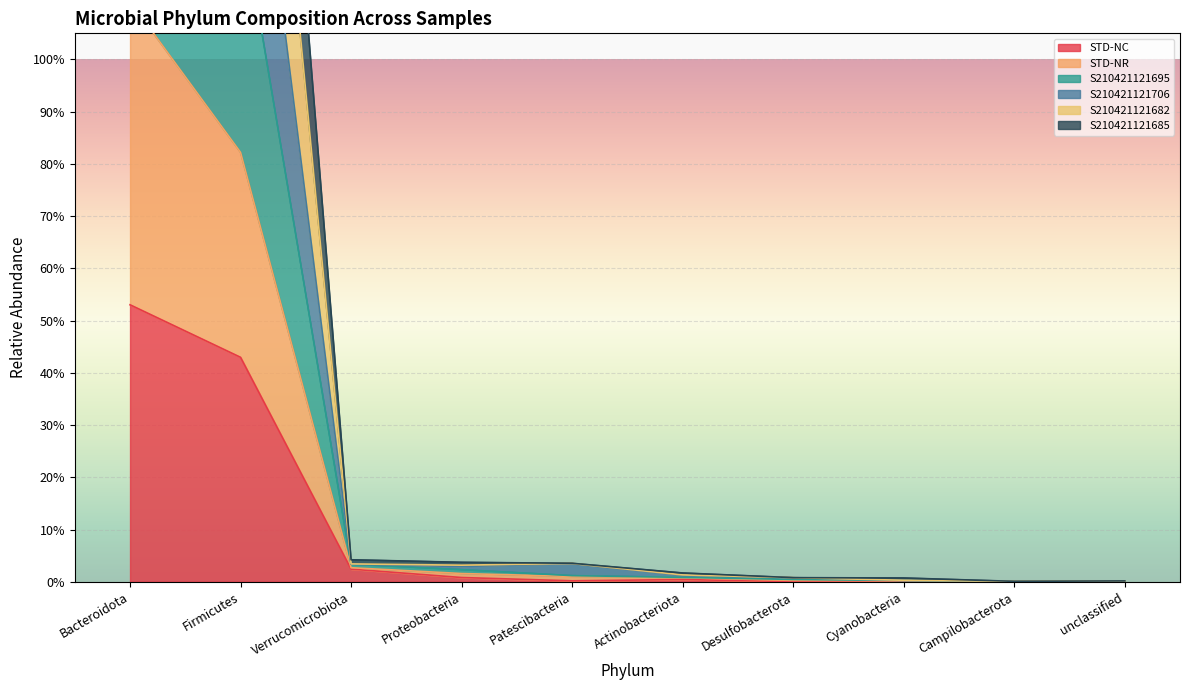

What is the label of the 4th point from the left?

Proteobacteria